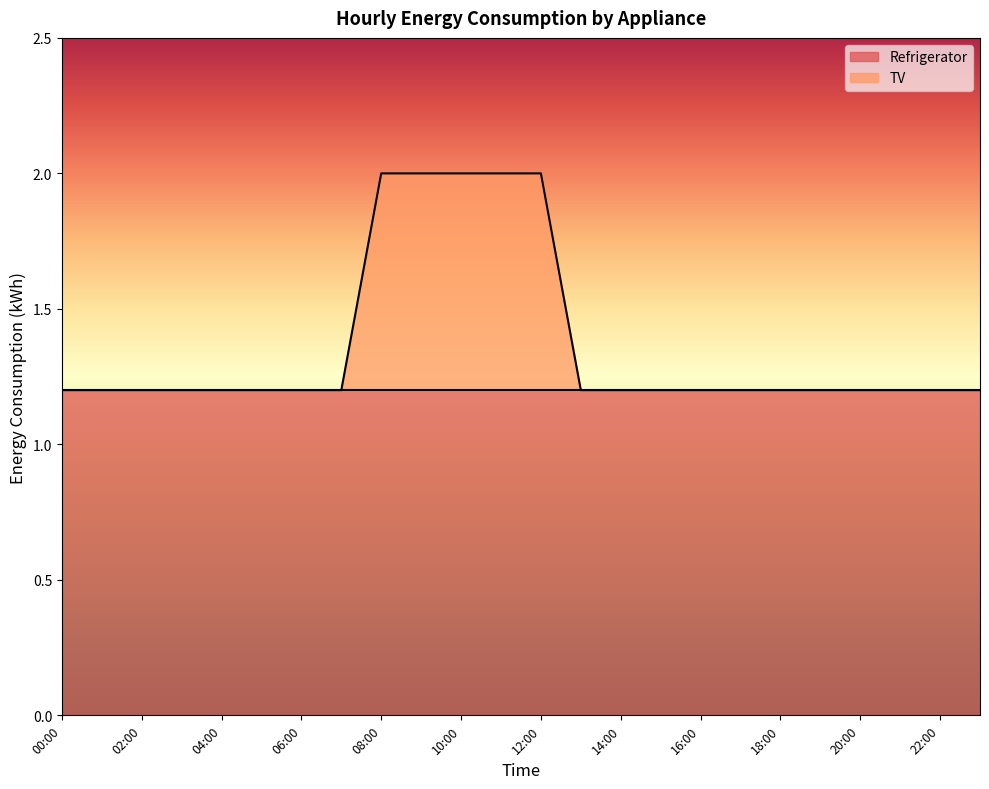

Count the values in the range 1 to 2.

24